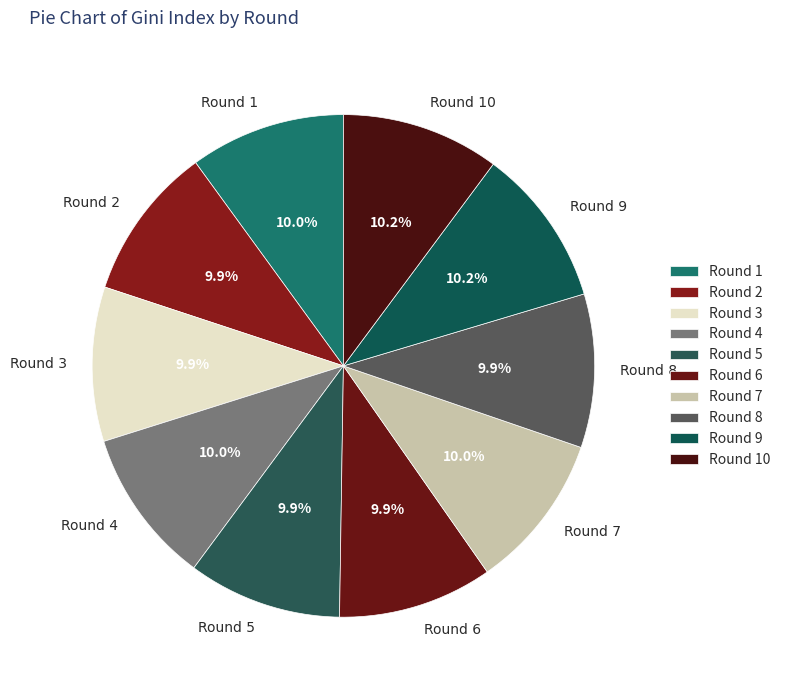

To the nearest percent, what is the average slice percentage?

10%